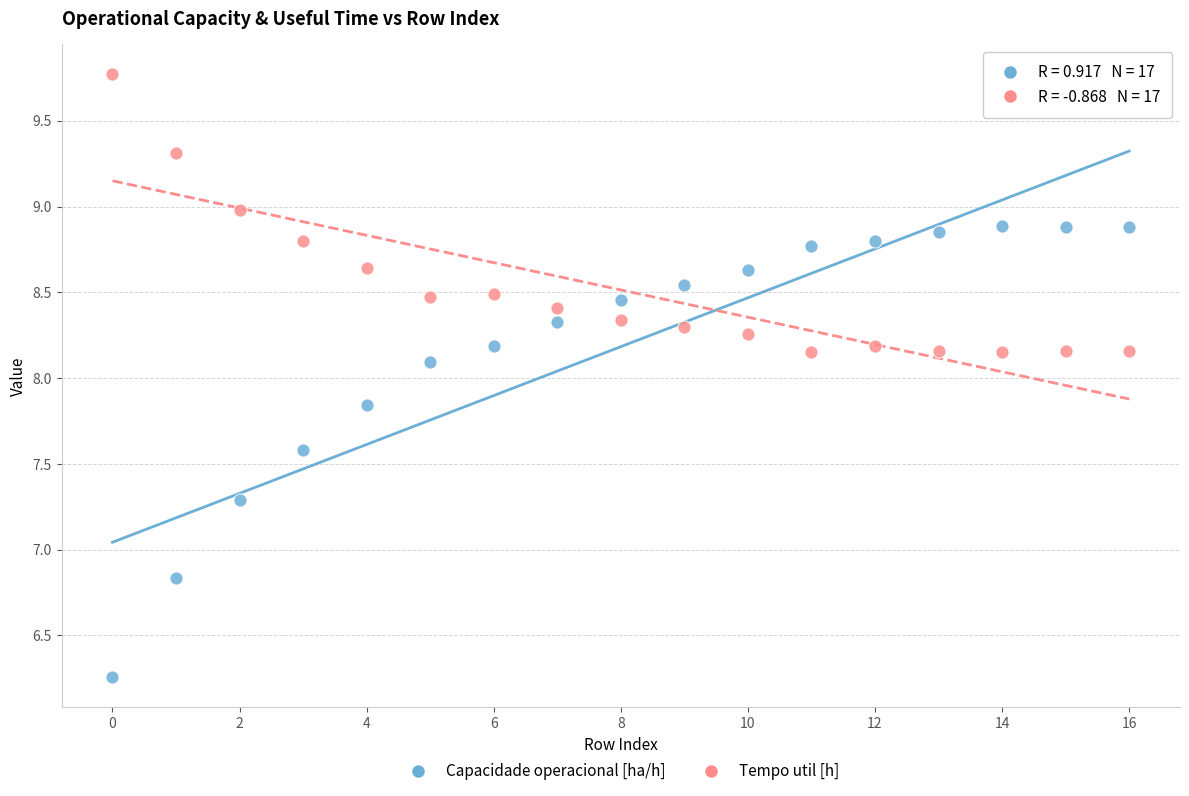

Across all series, what Y value is closest to 8?

8.1